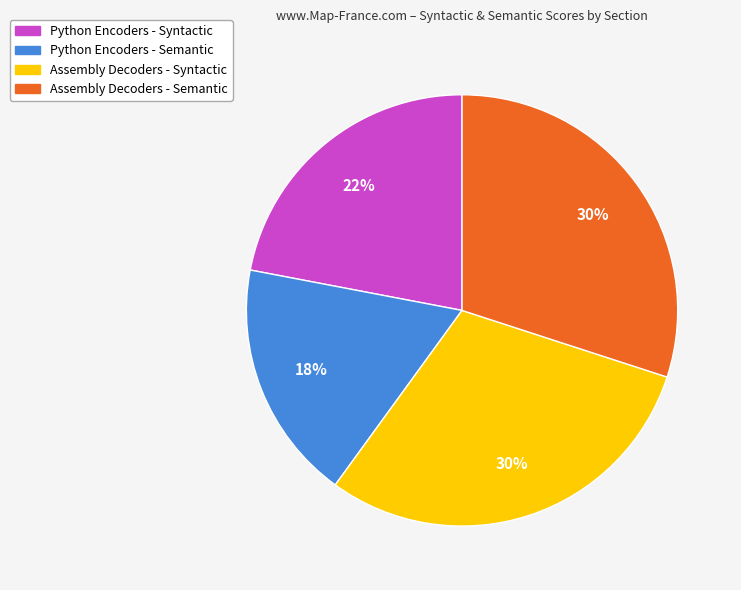

Which has a higher value, Assembly Decoders - Syntactic or Python Encoders - Semantic?

Assembly Decoders - Syntactic